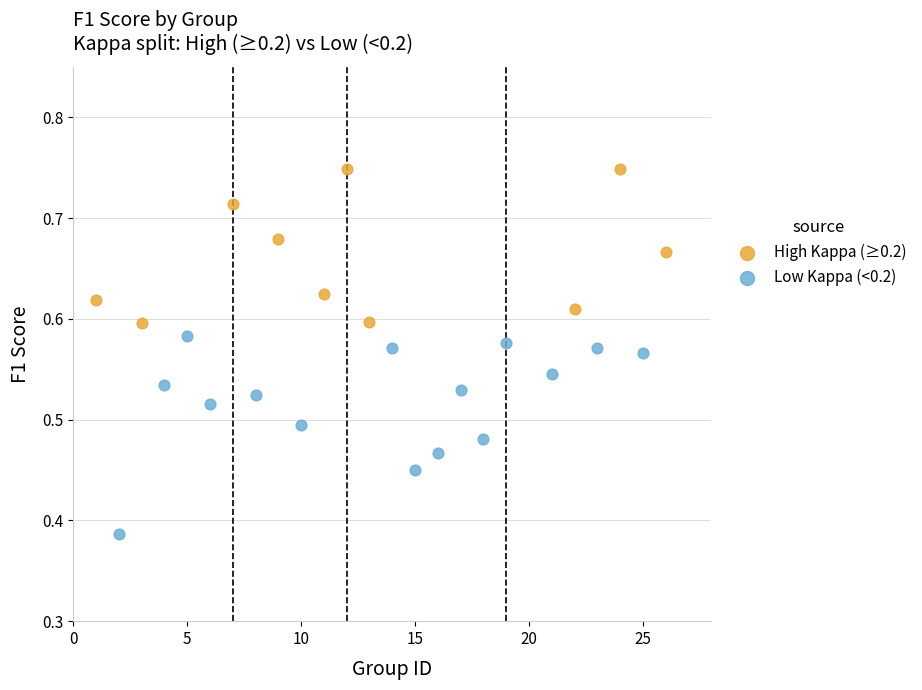

Which series reaches the minimum Y coordinate?

Low Kappa (<0.2)